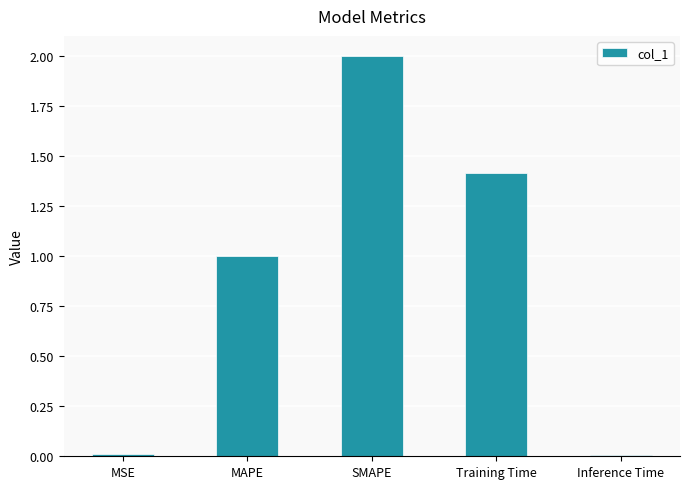

Are the bars grouped side by side (vs. stacked)?

No